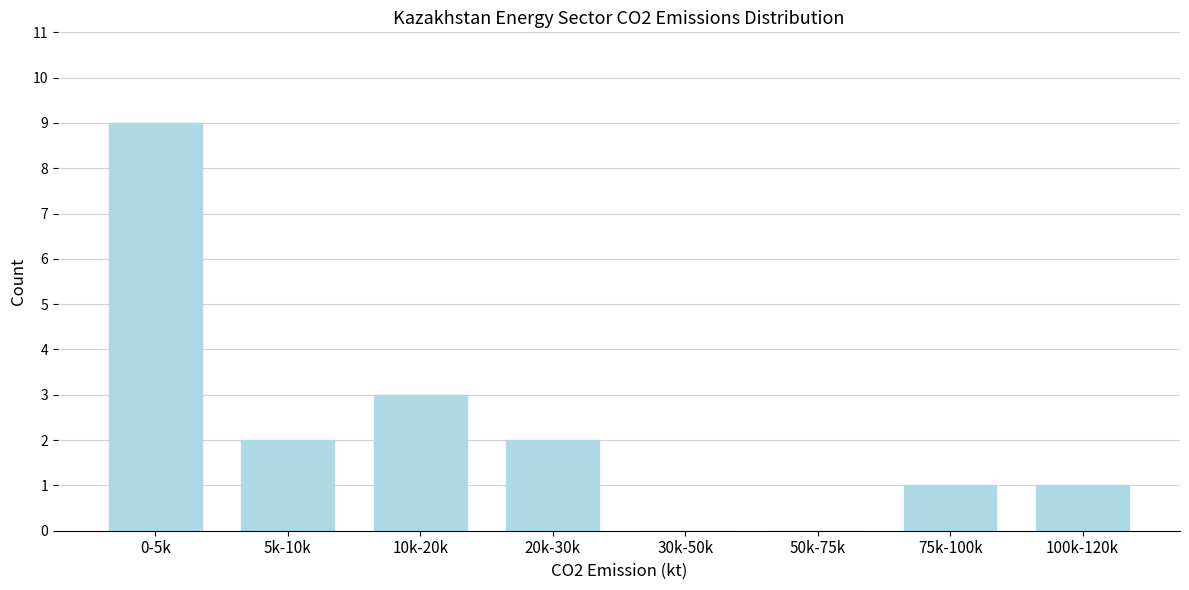

What is the sum of all values?

18